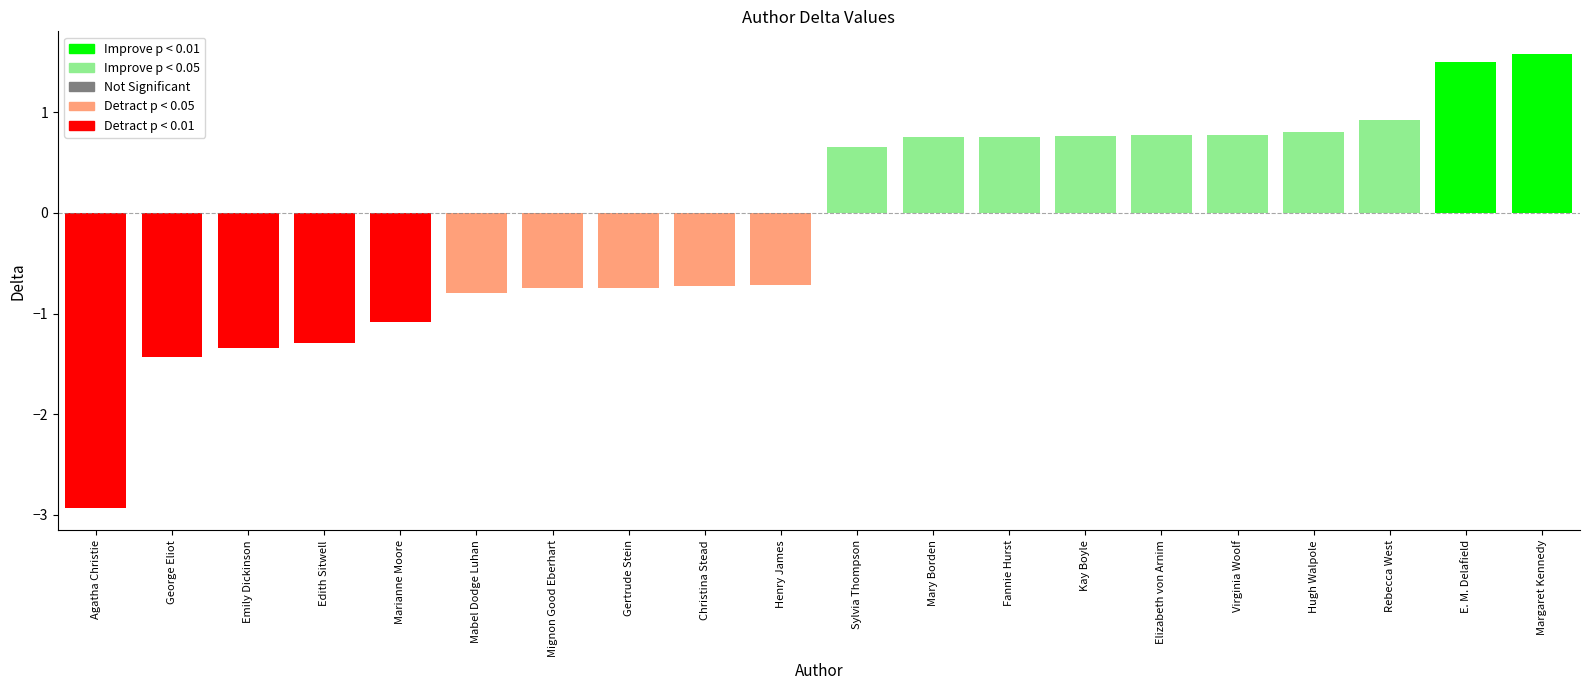

Are the bars horizontal?

No